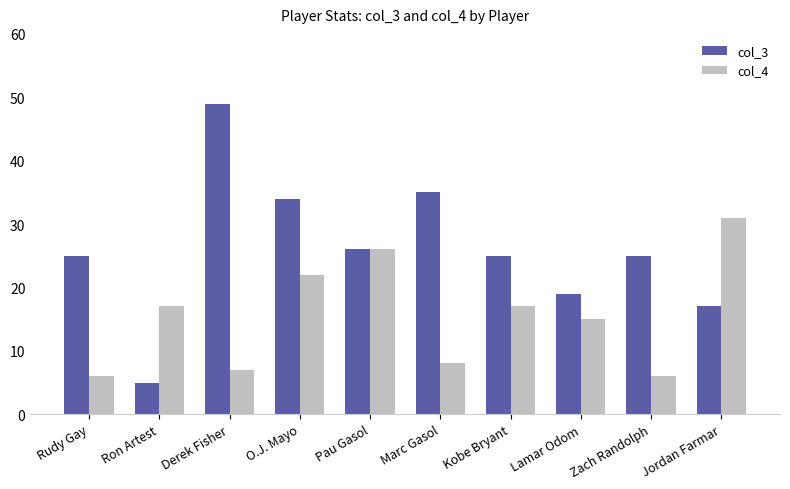

What is the highest value of the col_3 series?

49